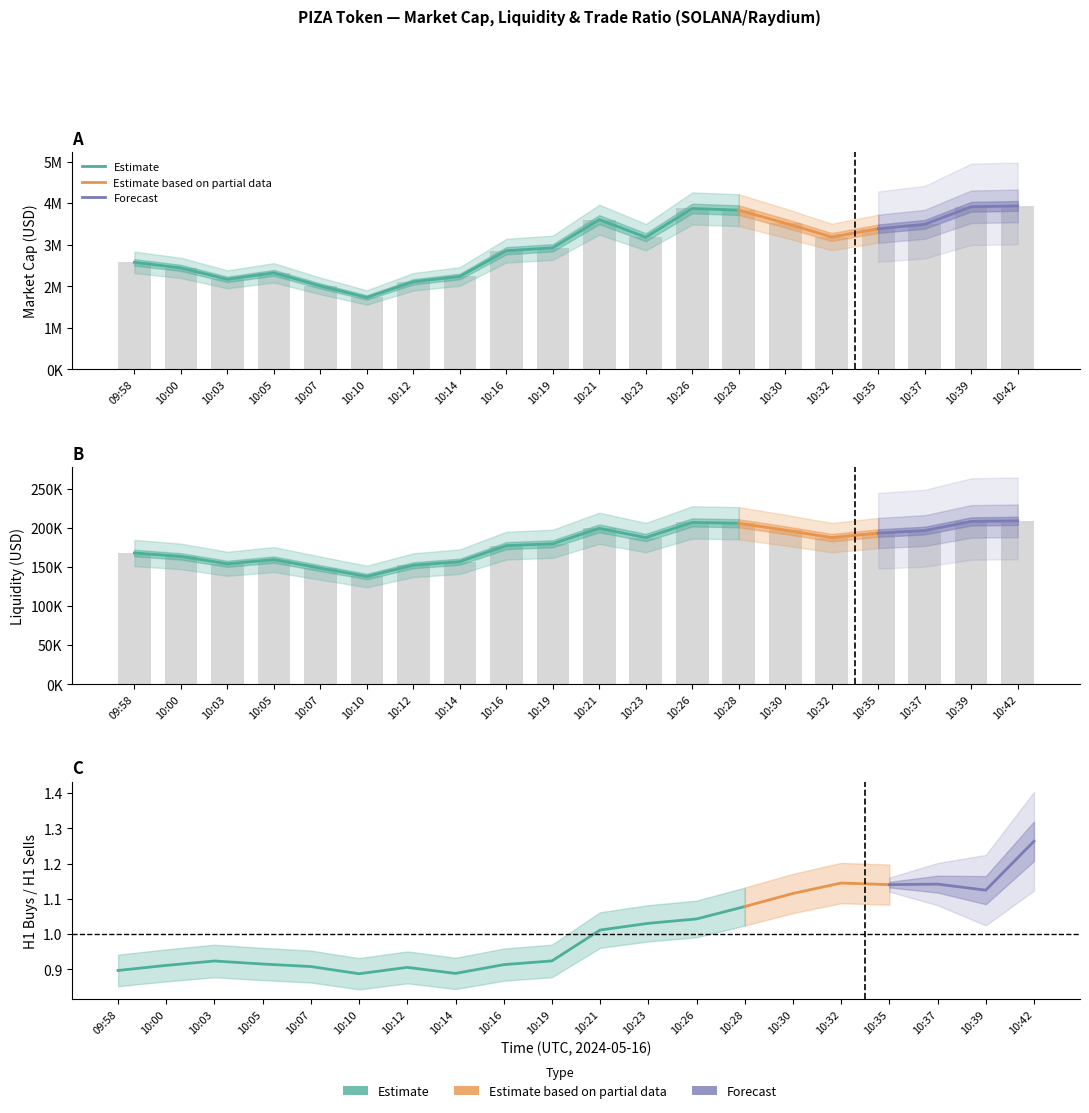

Which has a higher value, 10:19 or 10:35?

10:35